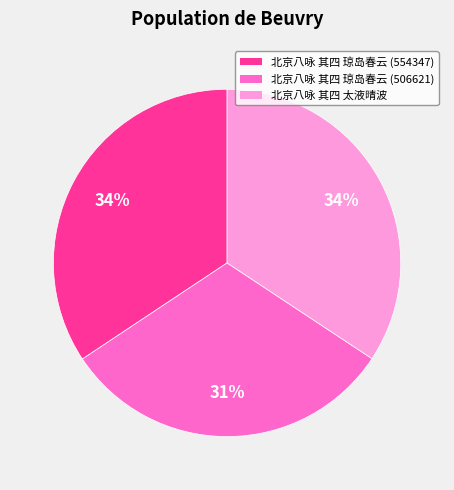

To the nearest percent, what is the difference between the 北京八咏 其四 太液晴波 and 北京八咏 其四 琼岛春云 (506621) slice percentages?

3%